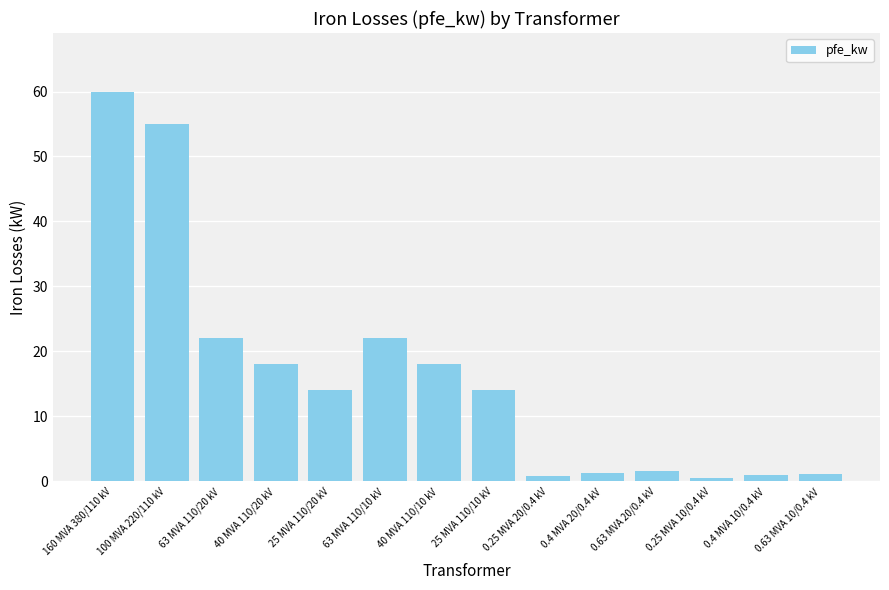

True or false: the data shows 89.7 at 100 MVA 220/110 kV.

False